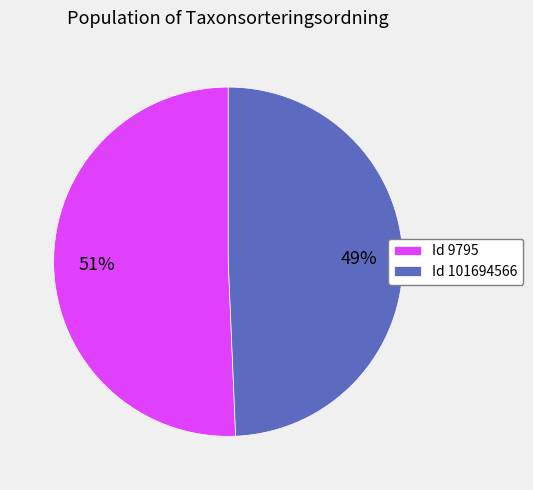

To the nearest percent, what is the combined percentage of Id 101694566 and Id 9795?

100%